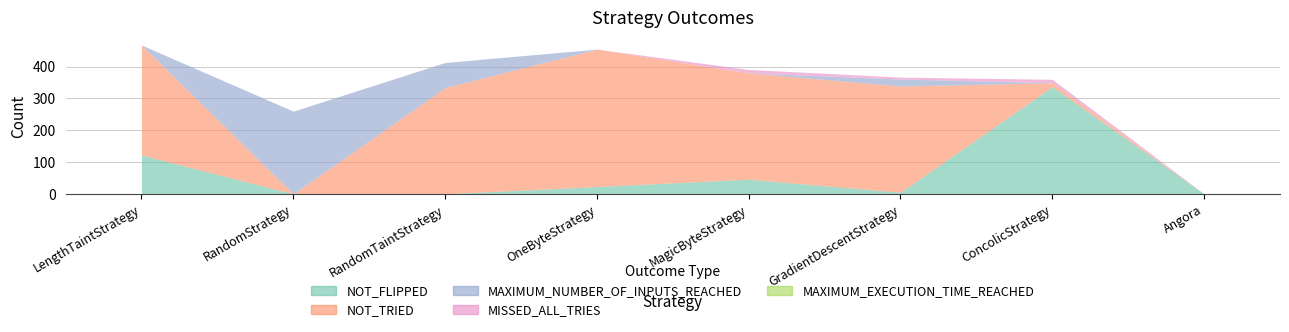

Reading left to right, list all the values displayed in this chart.

NOT_FLIPPED: 122	0	0	23	46	5	337	0
NOT_TRIED: 346	0	334	432	334	334	12	0
MAXIMUM_NUMBER_OF_INPUTS_REACHED: 0	260	79	0	0	22	0	0
MISSED_ALL_TRIES: 0	0	0	0	11	6	11	0
MAXIMUM_EXECUTION_TIME_REACHED: 0	0	0	0	0	0	0	0